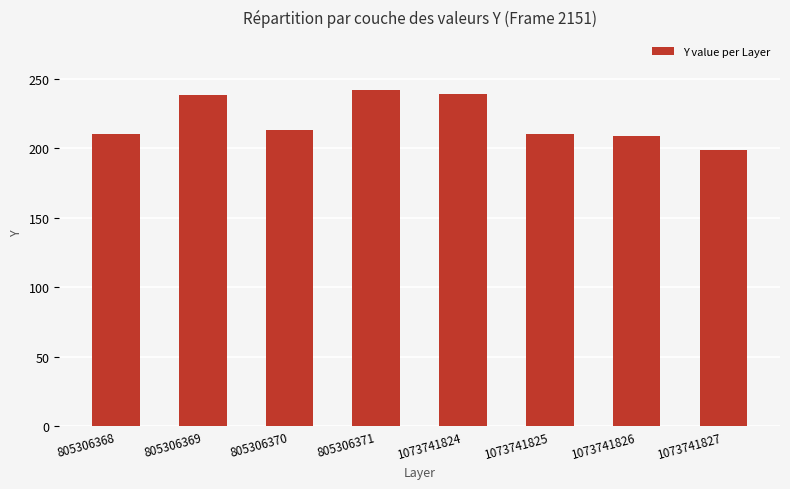

The value at 1073741826 is 209. True or false?

True